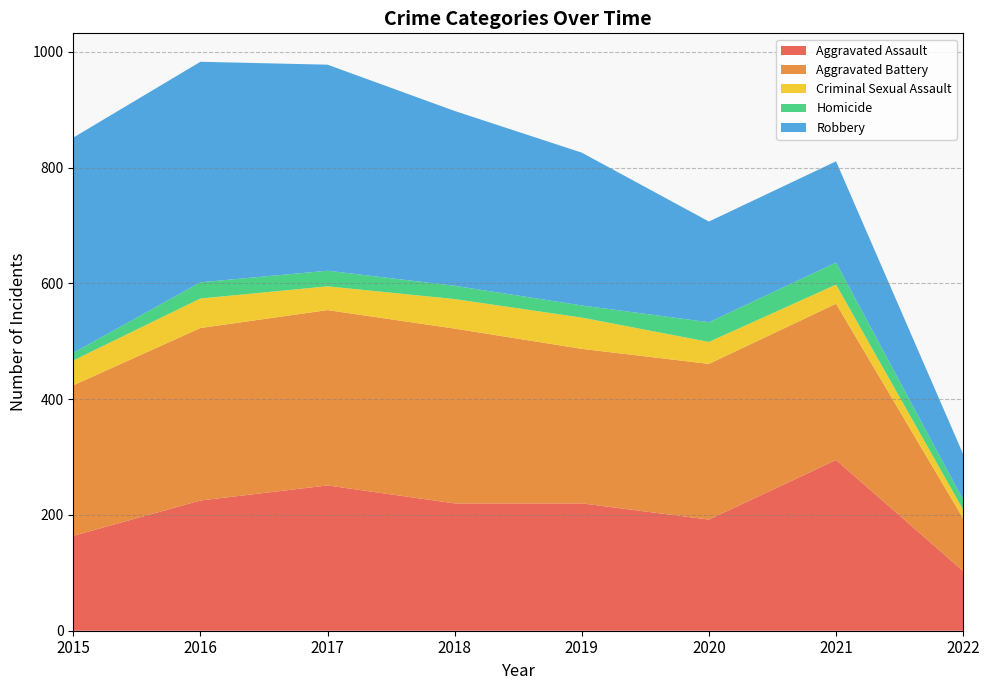

Reading left to right, extract all data points from this chart.

Aggravated Assault: 164	225	251	220	220	192	295	103
Aggravated Battery: 260	298	303	302	267	269	270	91
Criminal Sexual Assault: 43	51	41	51	54	38	33	15
Homicide: 13	28	27	23	21	34	38	17
Robbery: 372	381	356	302	264	174	175	79